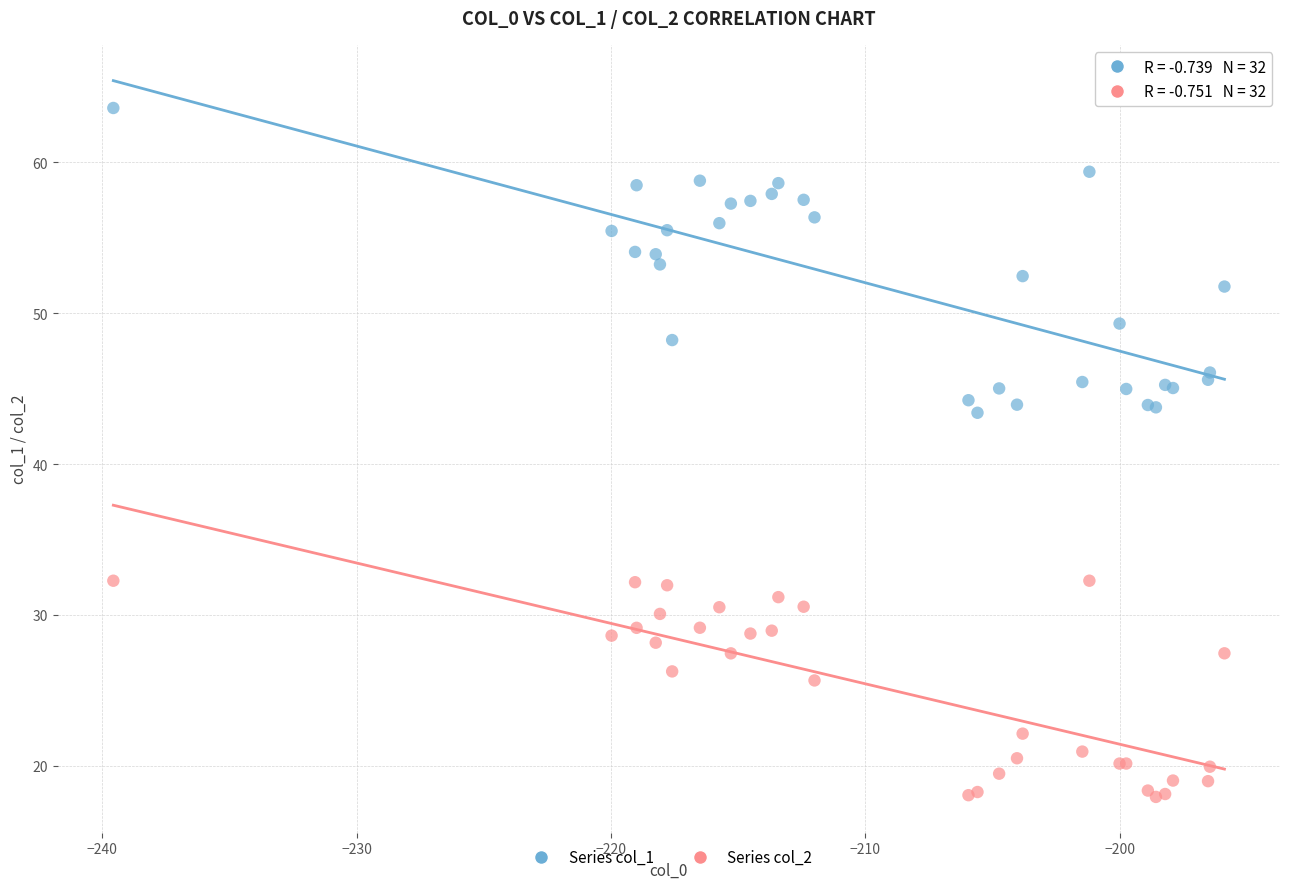

Which series reaches the minimum Y coordinate?

Series col_2